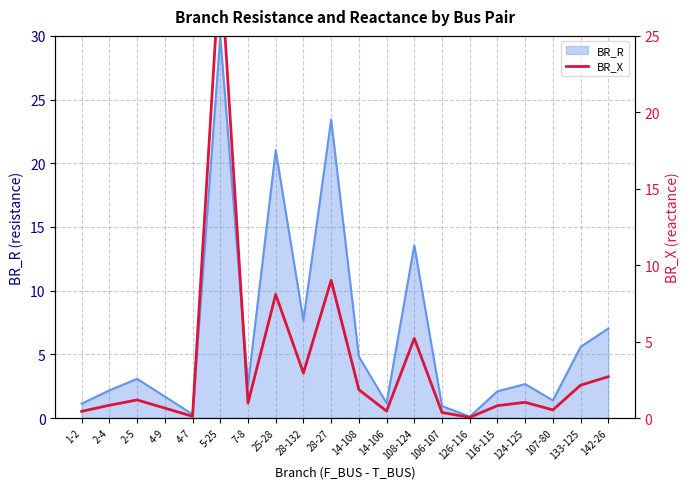

What is the greatest value displayed?

30.0